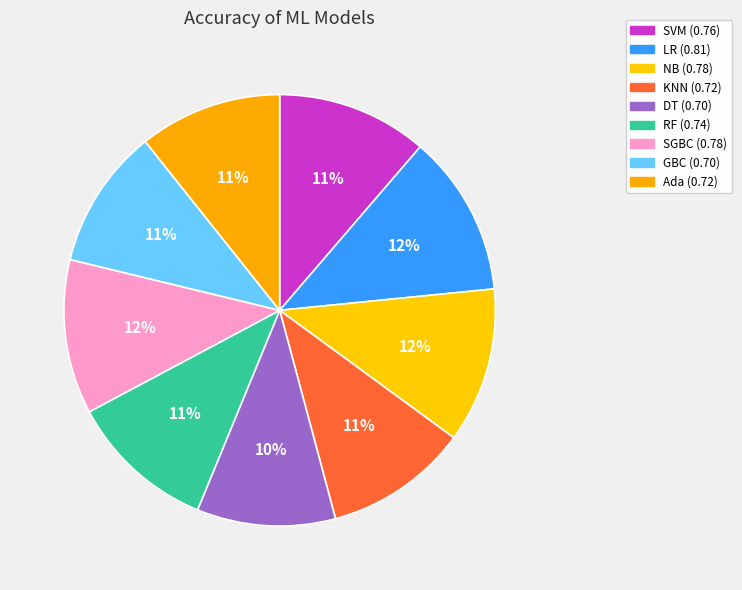

Is it true that DT is 10% of the pie?

True